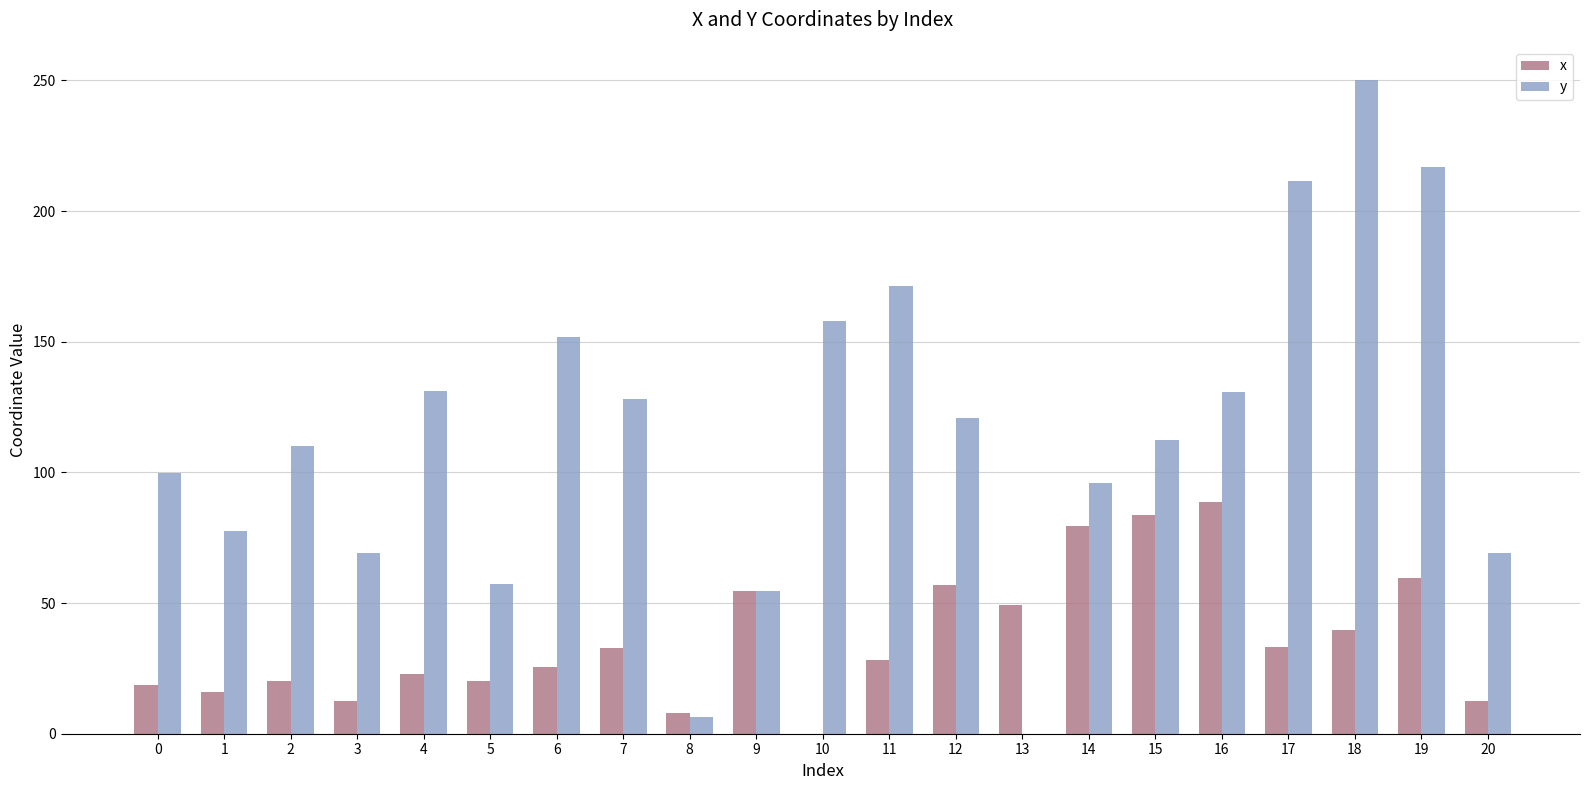

How many series are shown in this chart?

2